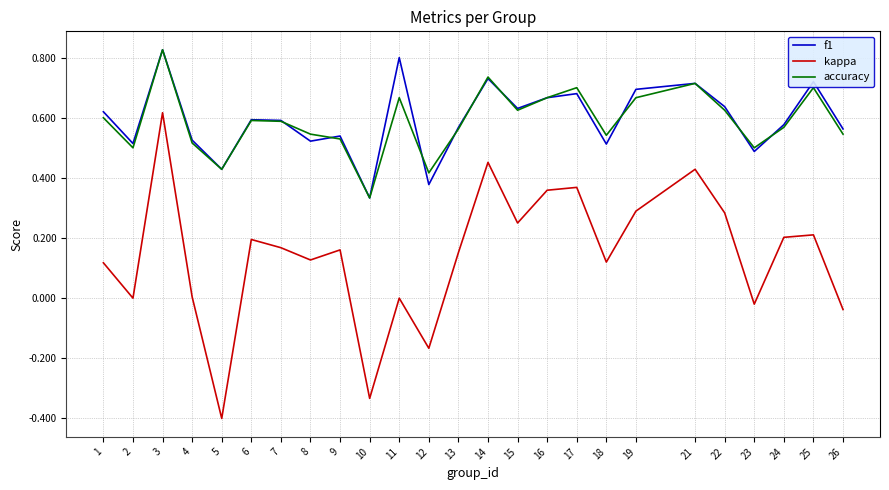

Where is the first local maximum for f1?

3